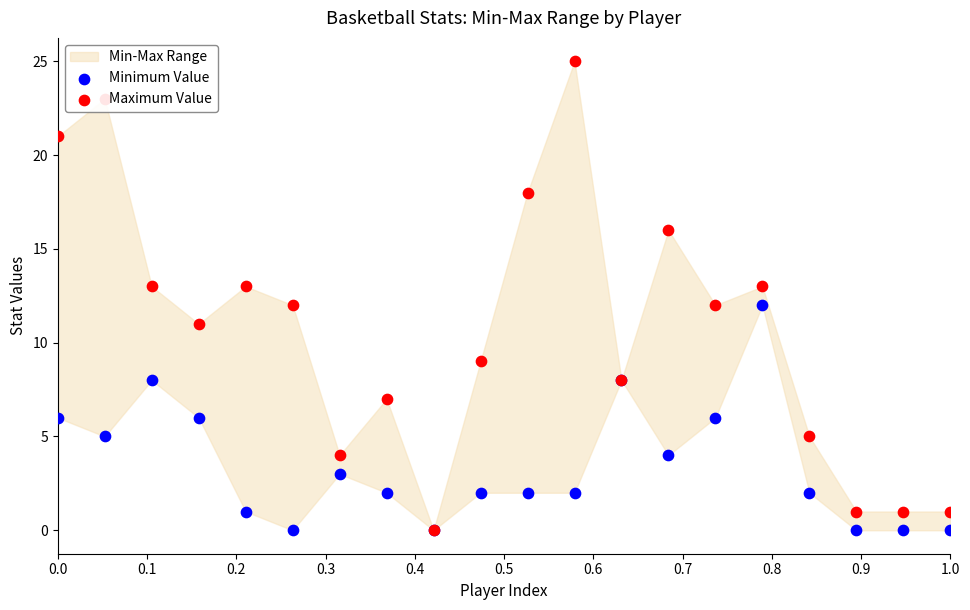

Which series contains the highest Y value?

Maximum Value